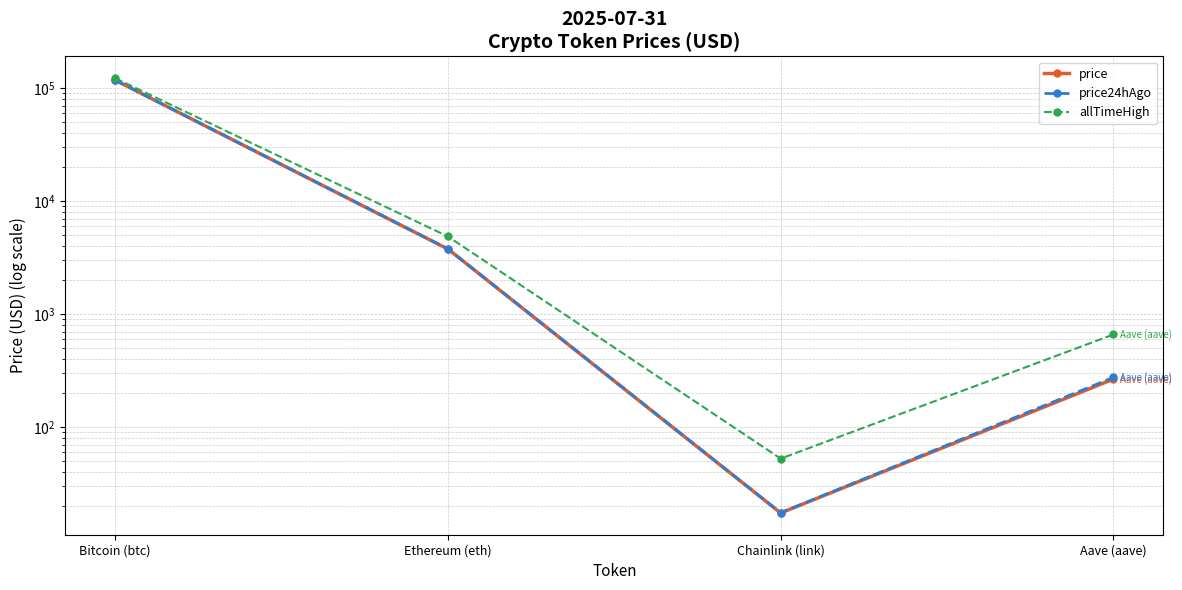

Is it true that price equals 3777.2 at Ethereum (eth)?

True